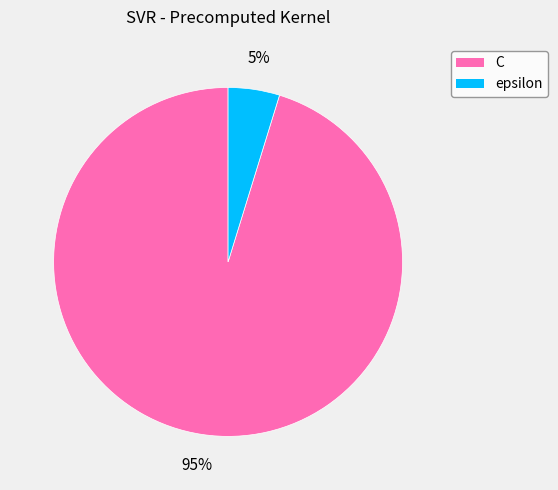

How many segments does this pie chart have?

2